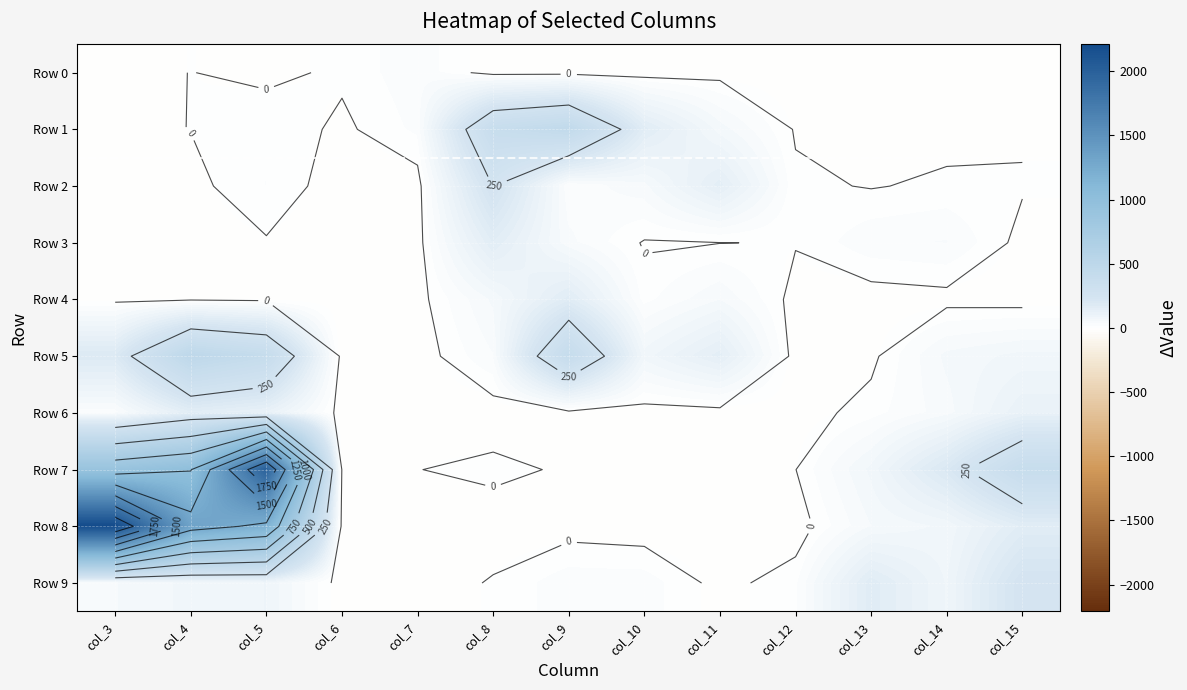

At which category is the sum across all series the highest?

col_5